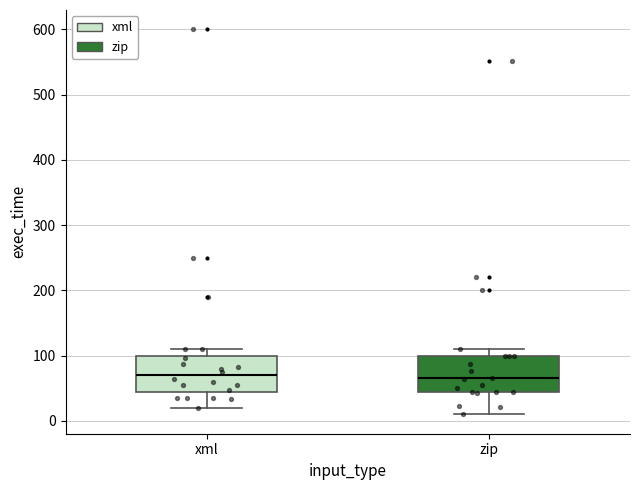

Where does the lower whisker of the box for xml end on the y-axis? The values are not printed on the chart, so give them approximately, as read against the axis.

20